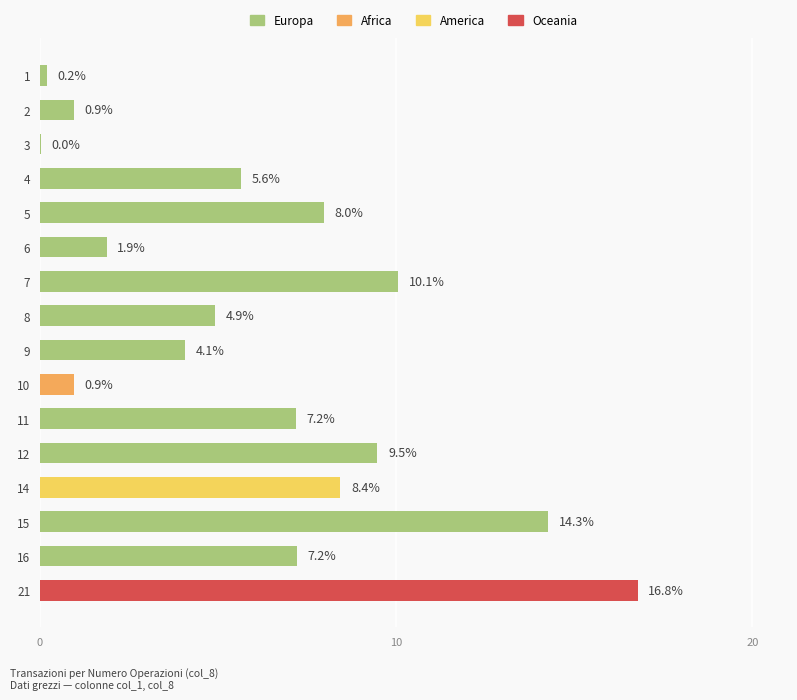

What is the sum of all values?

100.0